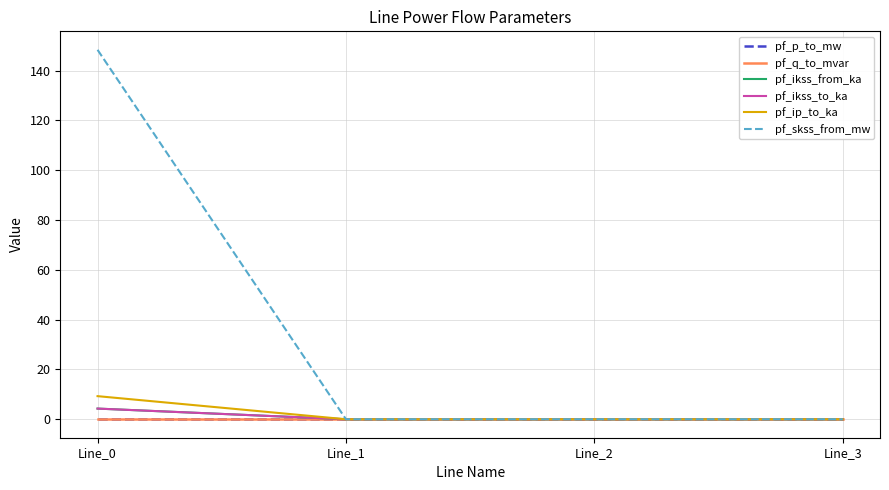

Does the chart display data point markers on the line(s)?

No